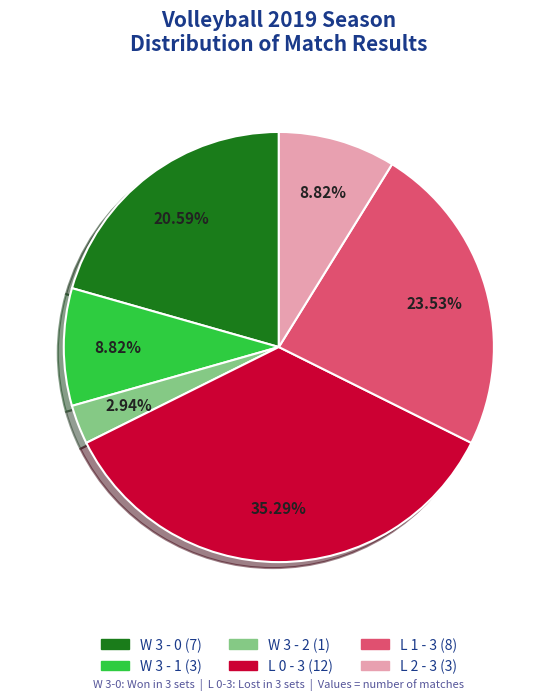

Approximately how many times larger is the value at L 1 - 3 compared to W 3 - 0?

1.1